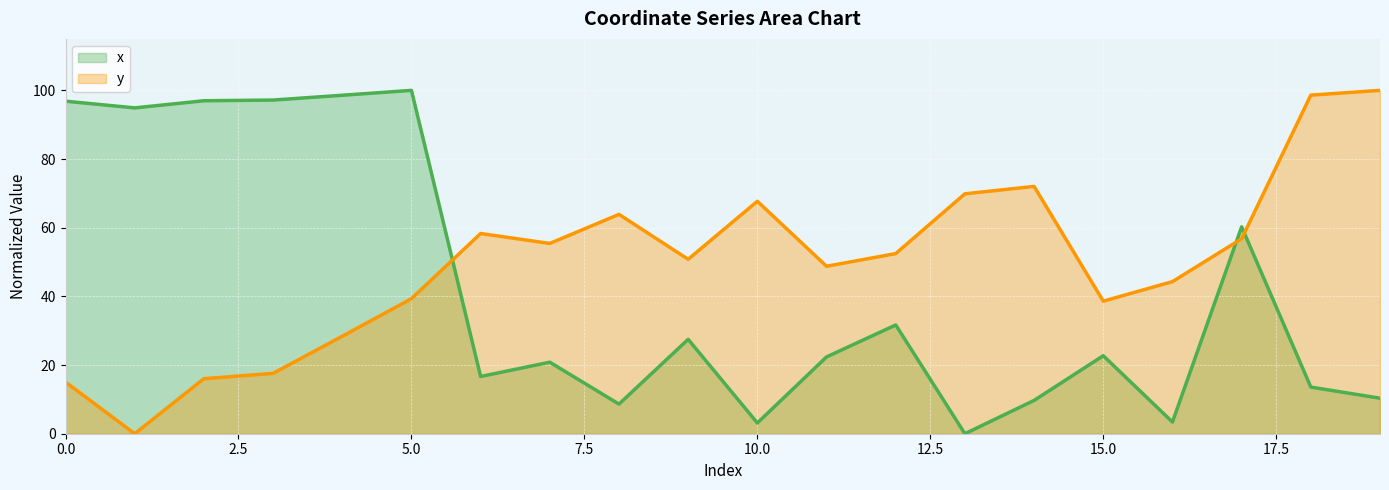

Is it true that x equals 14.1 at 17?

False